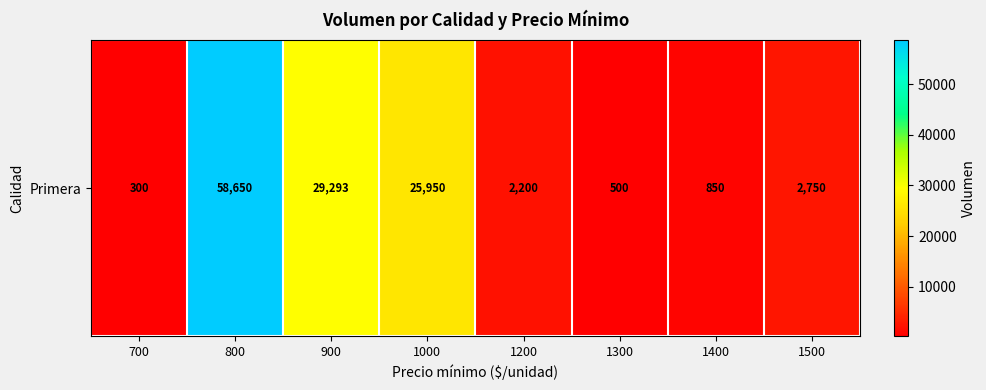

Rank the categories by value from lowest to highest.

700, 1300, 1400, 1200, 1500, 1000, 900, 800